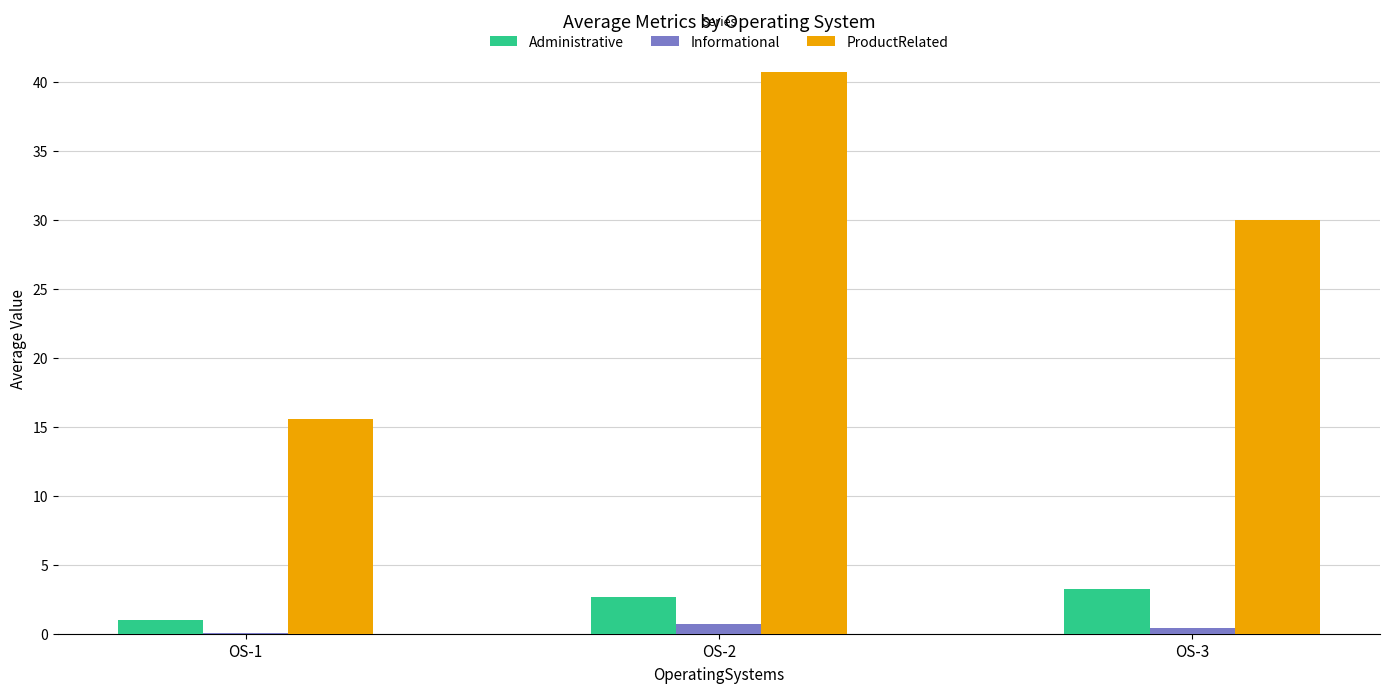

What are all the series names shown in the legend?

Administrative, Informational, ProductRelated